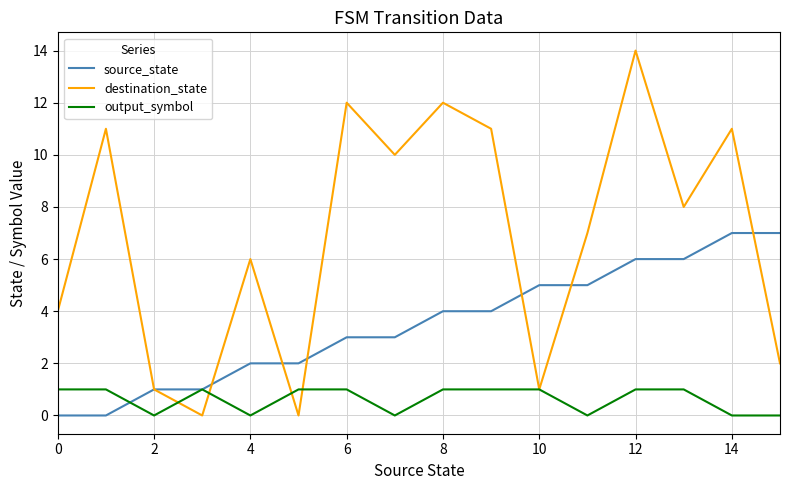

What is the difference between the maximum and minimum values in the destination_state series?

14